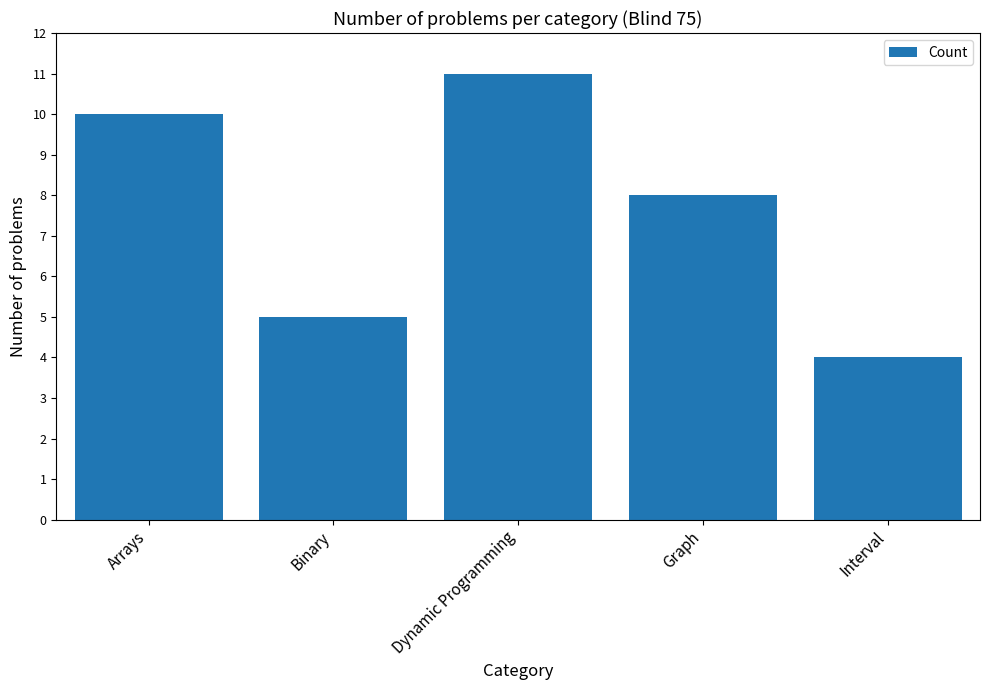

What is the smallest value displayed?

4